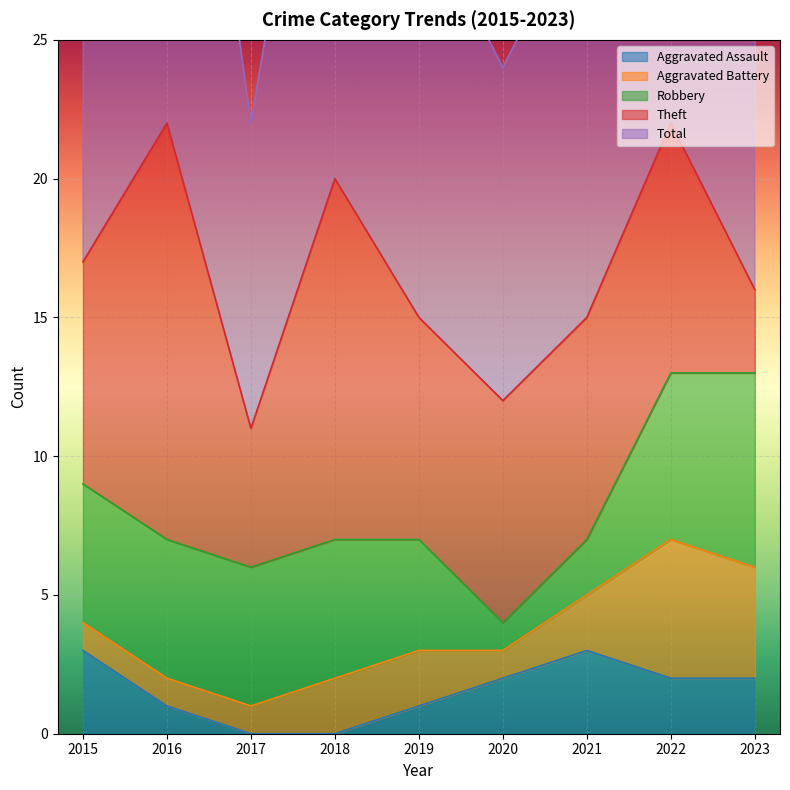

What is the value of the Total point at the 9th from the left?

17